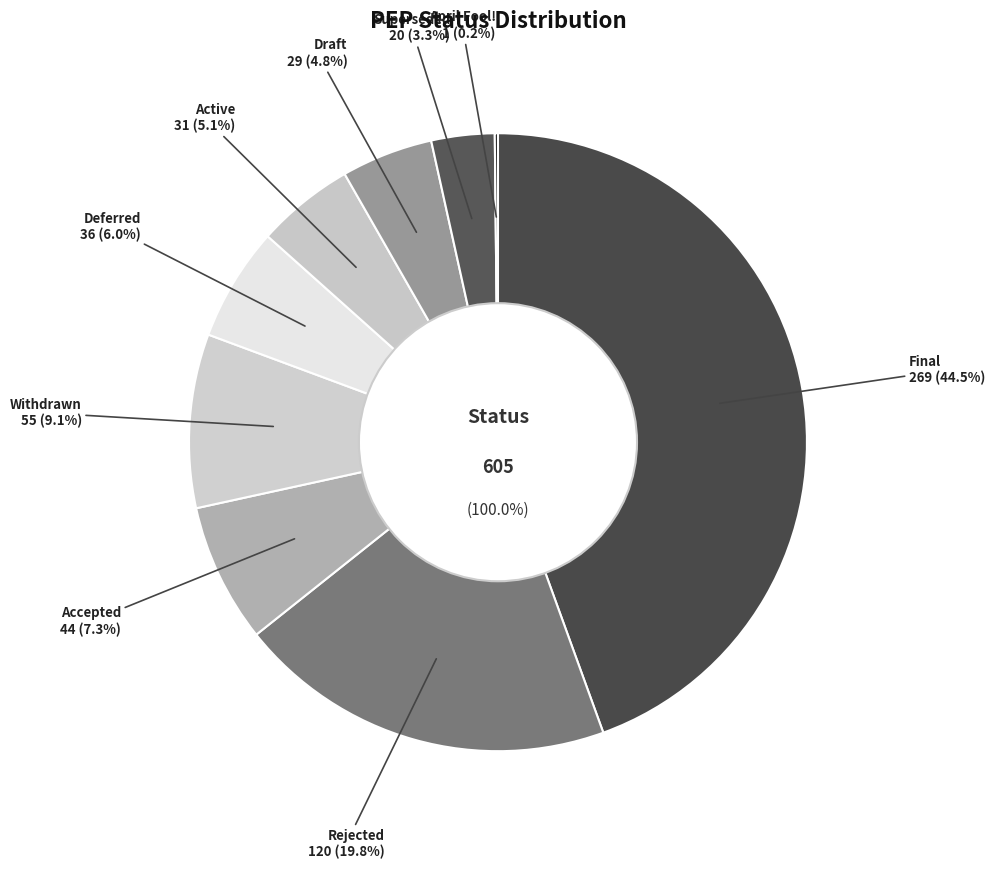

Combined, do Final and Withdrawn account for over 50%?

Yes